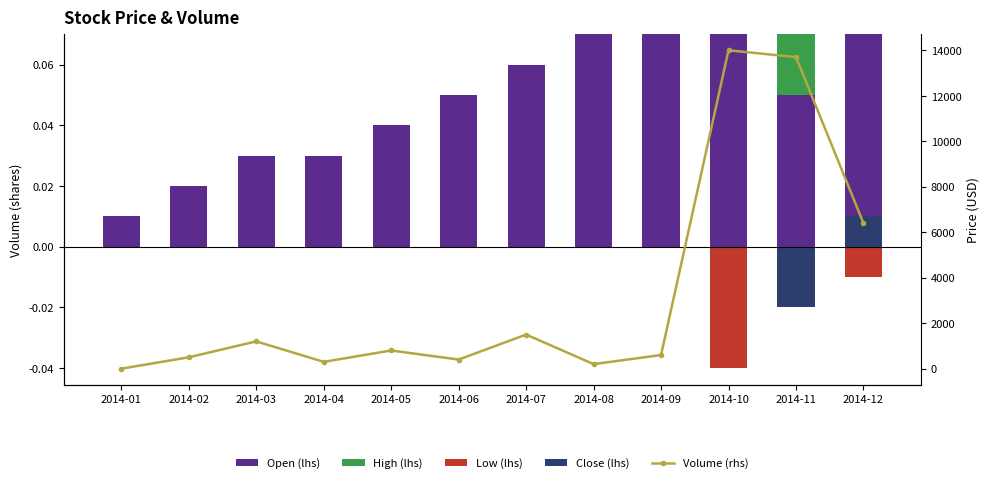

What is the total value across all series at 2014-08?

200.1